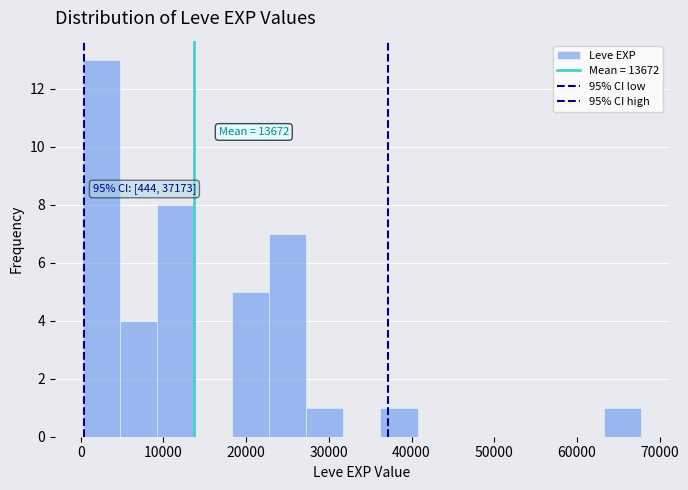

Over which range of the x-axis is the bar tallest?

0 to 5000